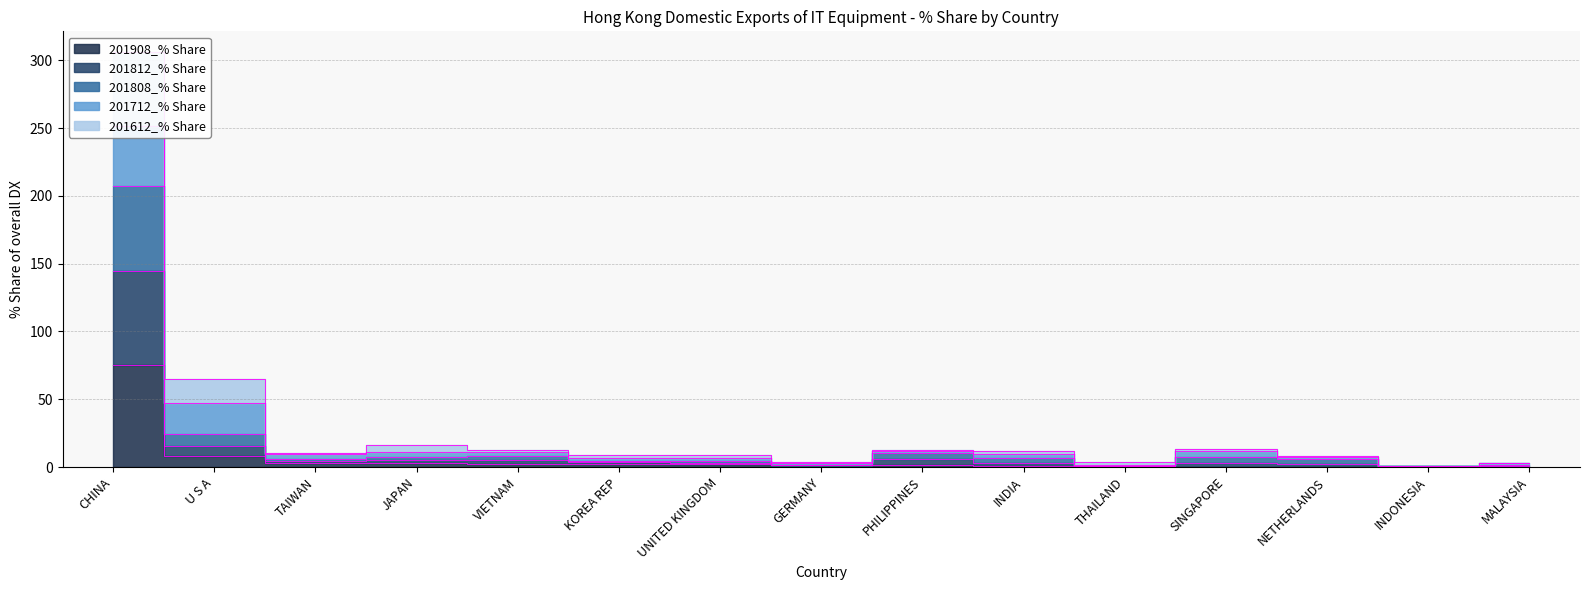

True or false: 201812_% Share and 201808_% Share cross at least once.

False